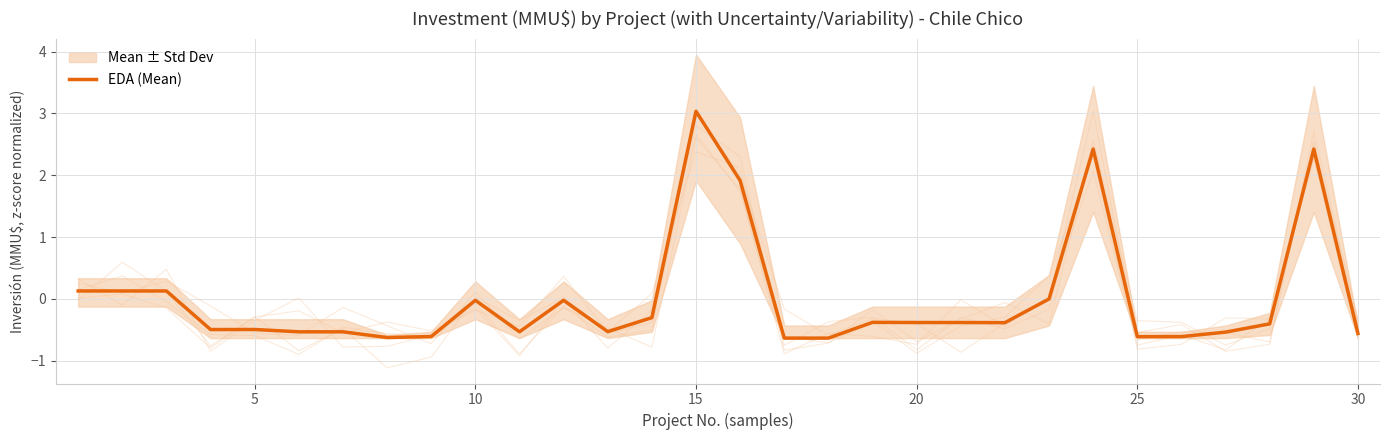

How many lines are shown in the chart?

1